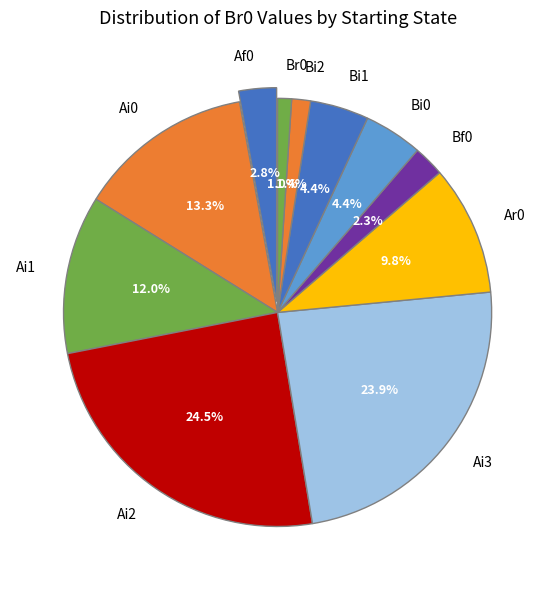

What portion of the pie excludes Ai0?

86.7%